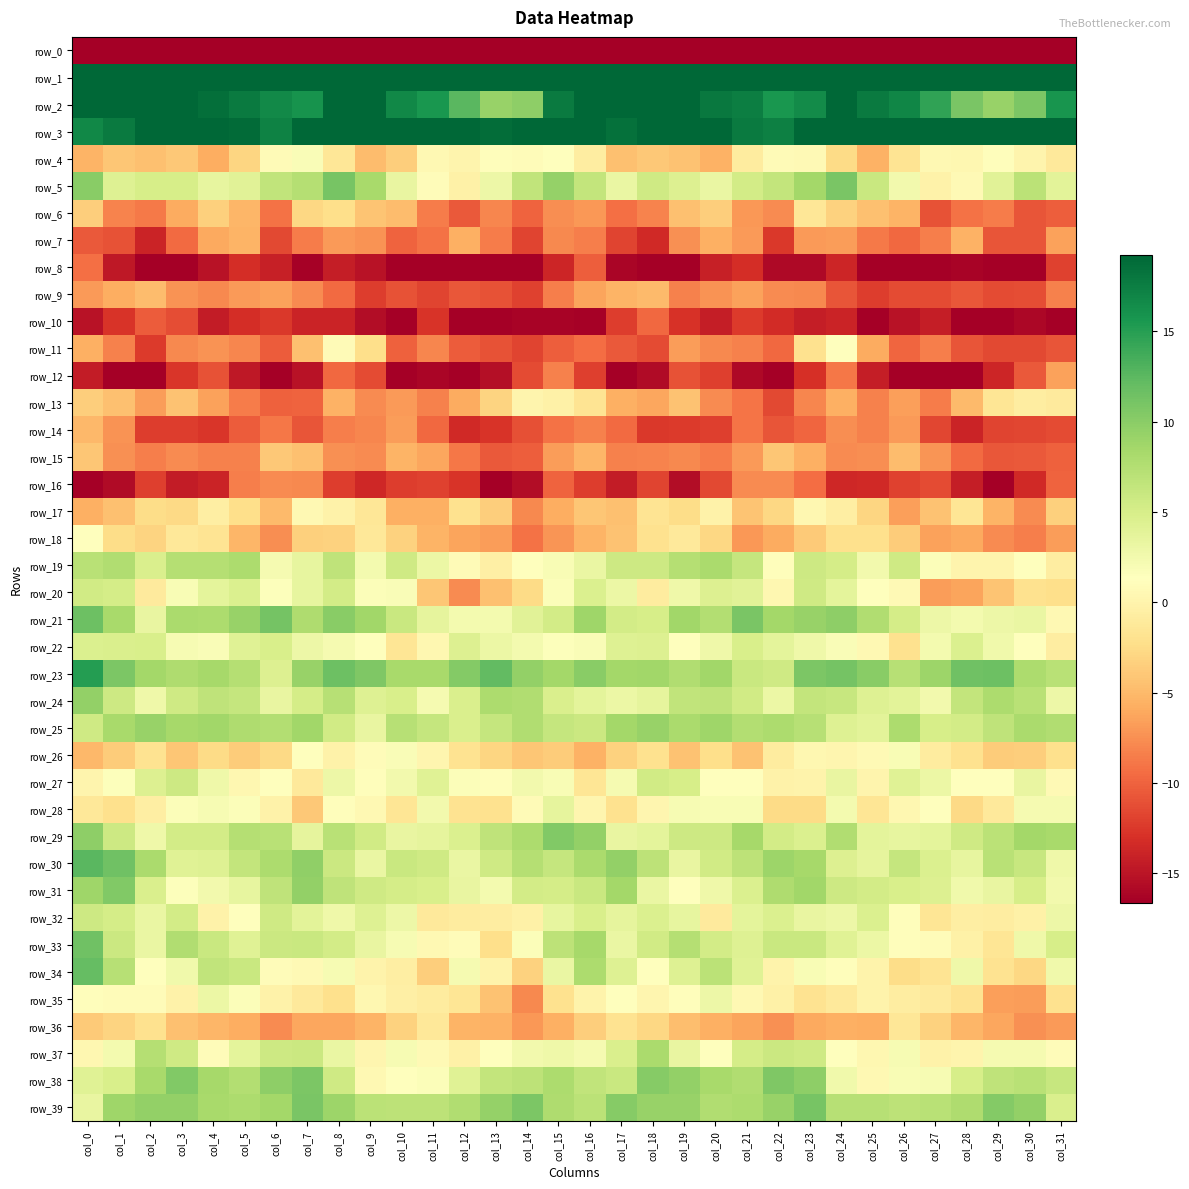

Which category has the lowest value in the row_31 series?

col_19